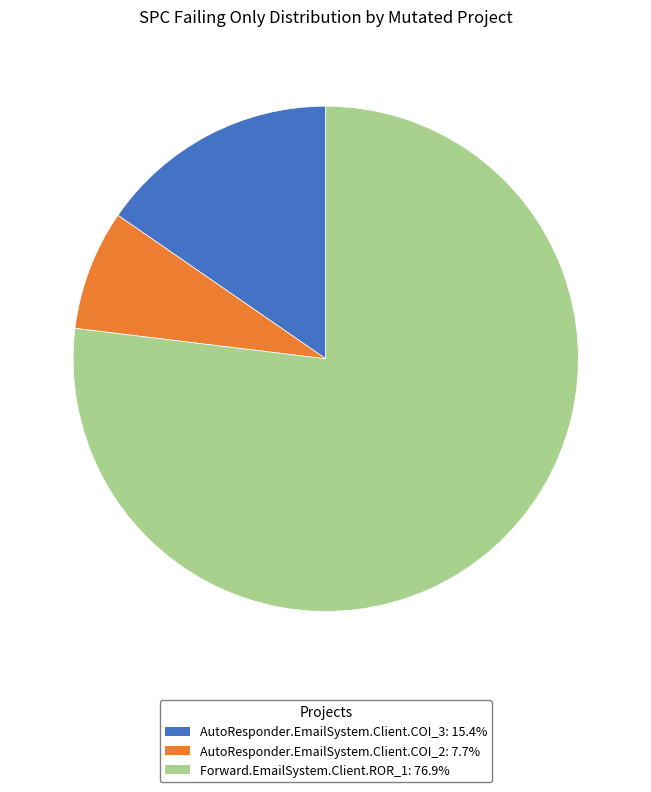

Combined, do AutoResponder.EmailSystem.Client.COI_3 and AutoResponder.EmailSystem.Client.COI_2 account for over 50%?

No